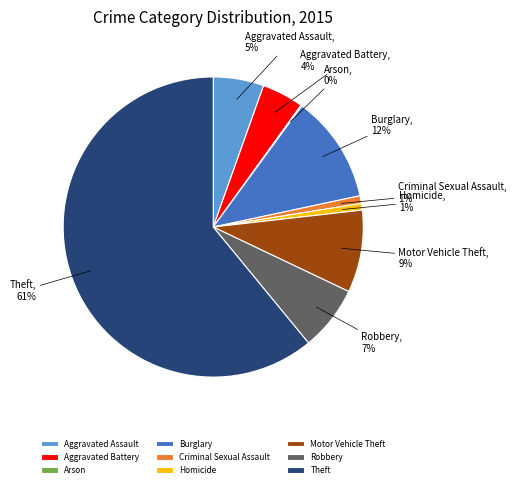

What percentage is the Motor Vehicle Theft slice, to the nearest percent?

9%